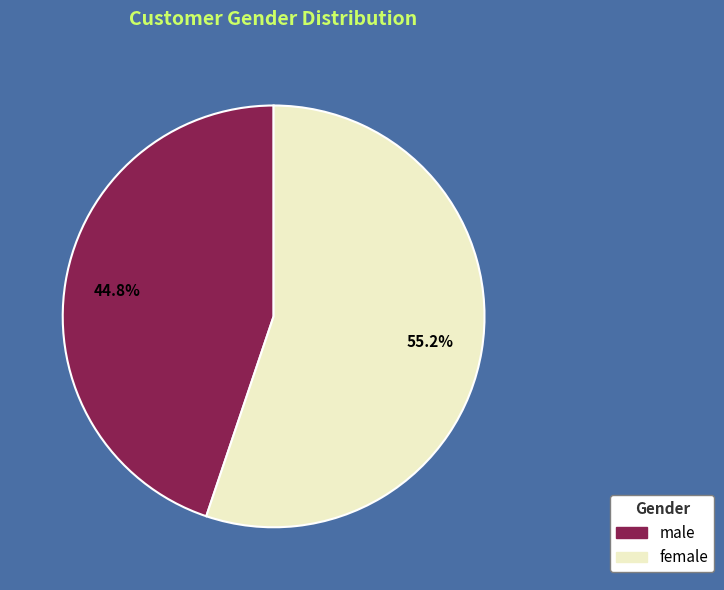

Which slice represents more than half of the pie?

female